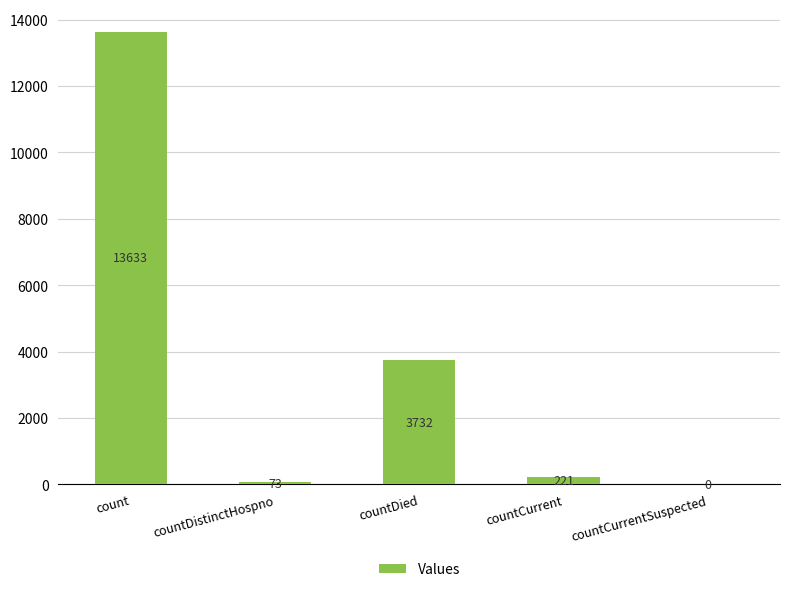

What is the sum of all values?

17659